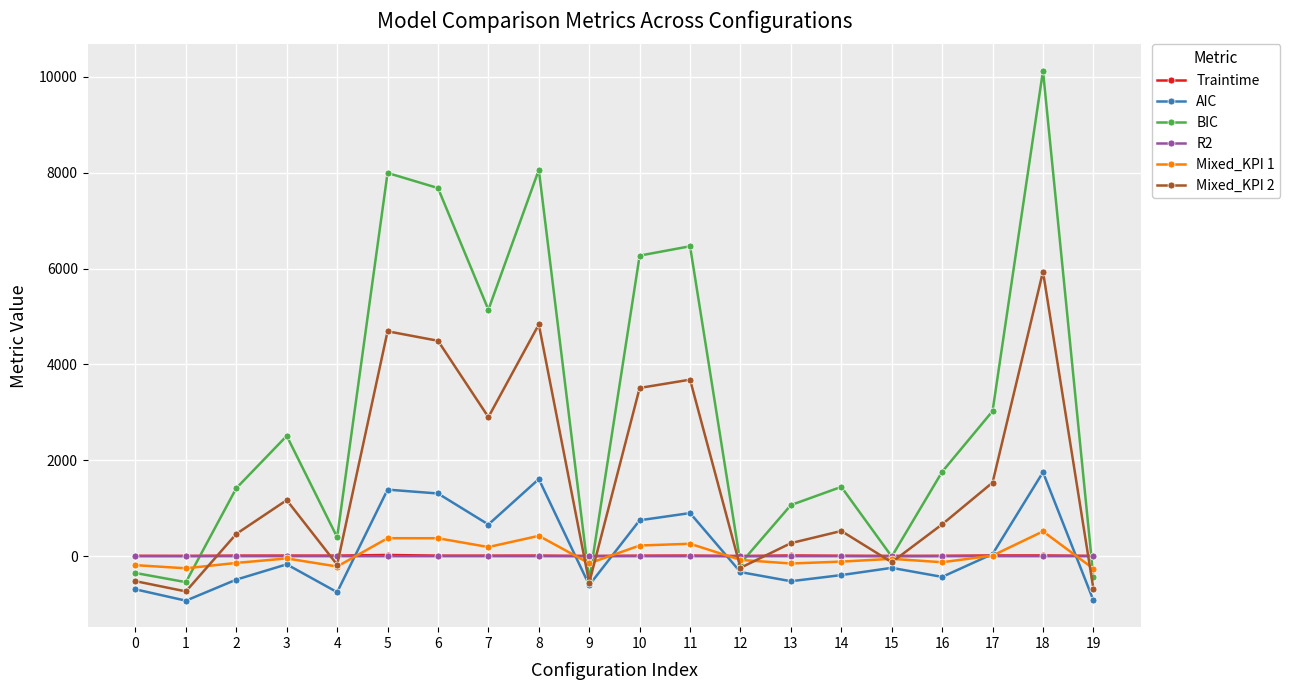

True or false: Mixed_KPI 1 has more than 1 points higher than both neighbors.

True